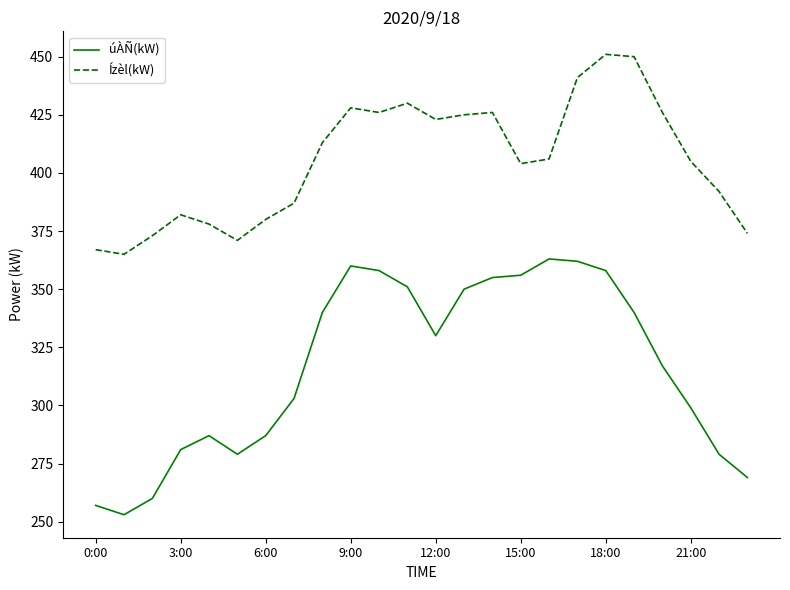

True or false: Ízèl(kW) and úÀÑ(kW) cross at least once.

False